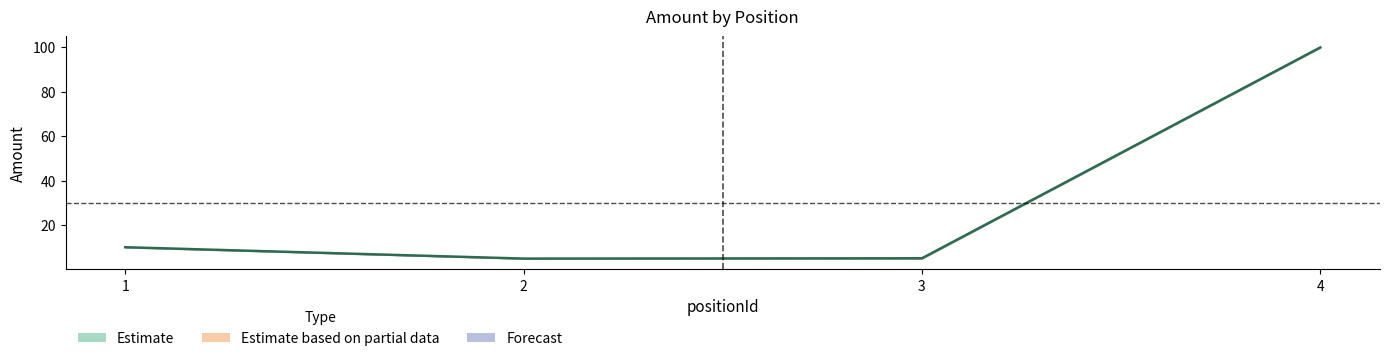

What is the value of the amount_lower point at the 3rd from the left?

4.9